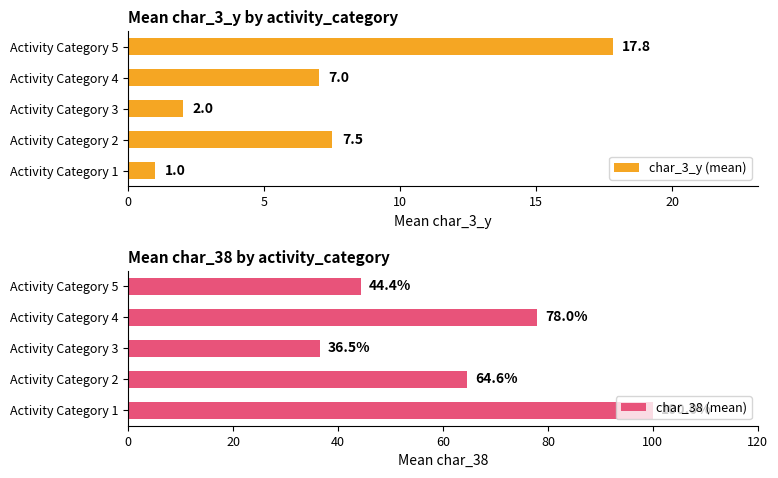

What is the value of the char_38 (mean) bar at the 3rd from the left?

36.5